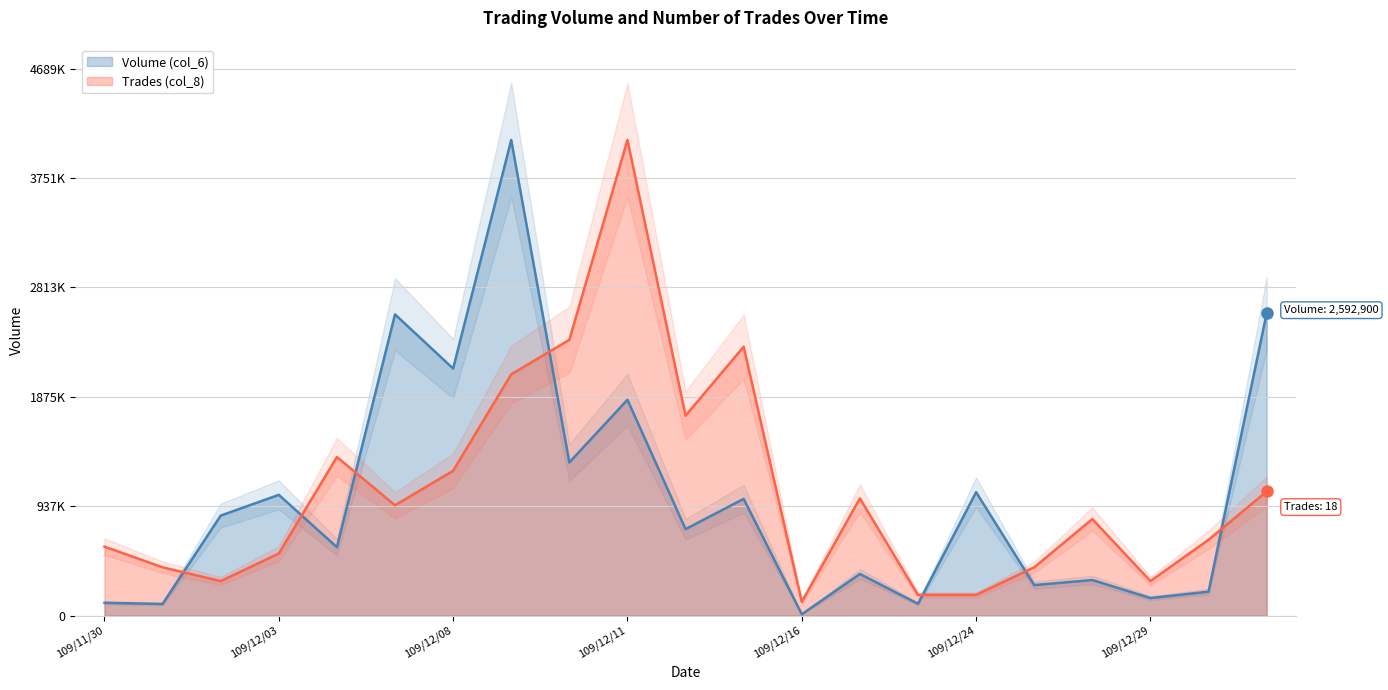

What is the value of the Trades (col_8) point at the 7th from the left?

1241203.5